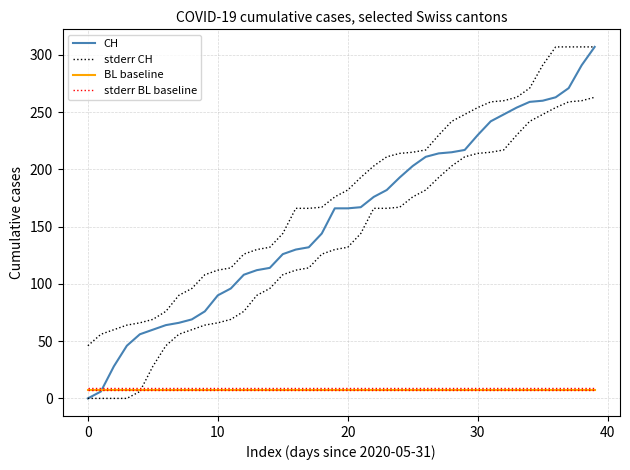

What is the label of the 1st point from the right?

39